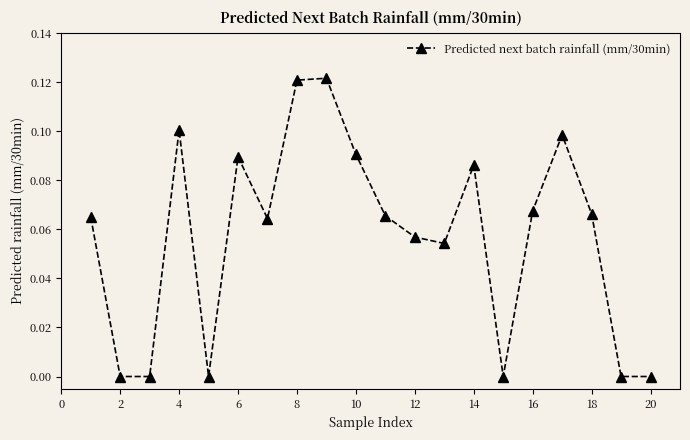

True or false: the data has more than 2 interior local peaks.

True